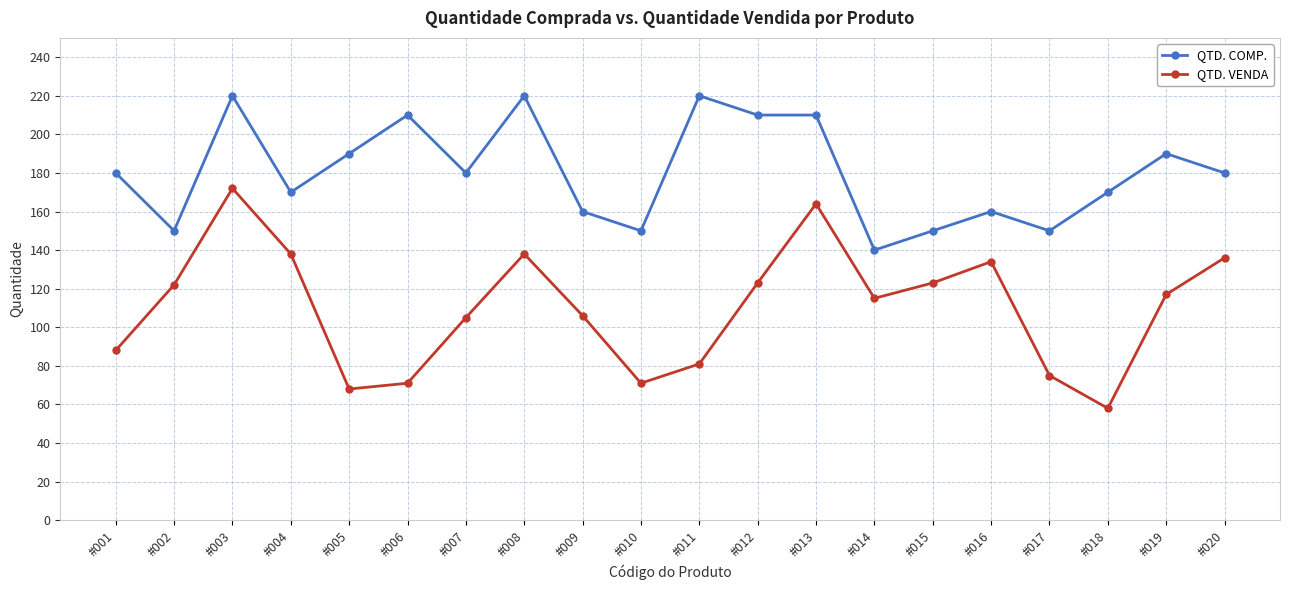

True or false: QTD. COMP. has a value of 46 at #007.

False